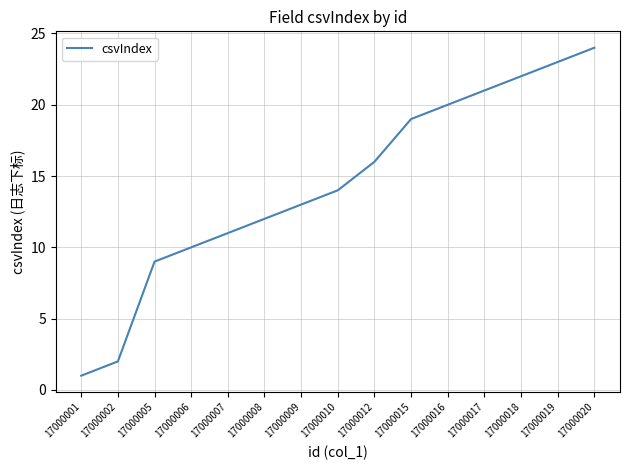

Rank the categories by value from highest to lowest.

17000020, 17000019, 17000018, 17000017, 17000016, 17000015, 17000012, 17000010, 17000009, 17000008, 17000007, 17000006, 17000005, 17000002, 17000001